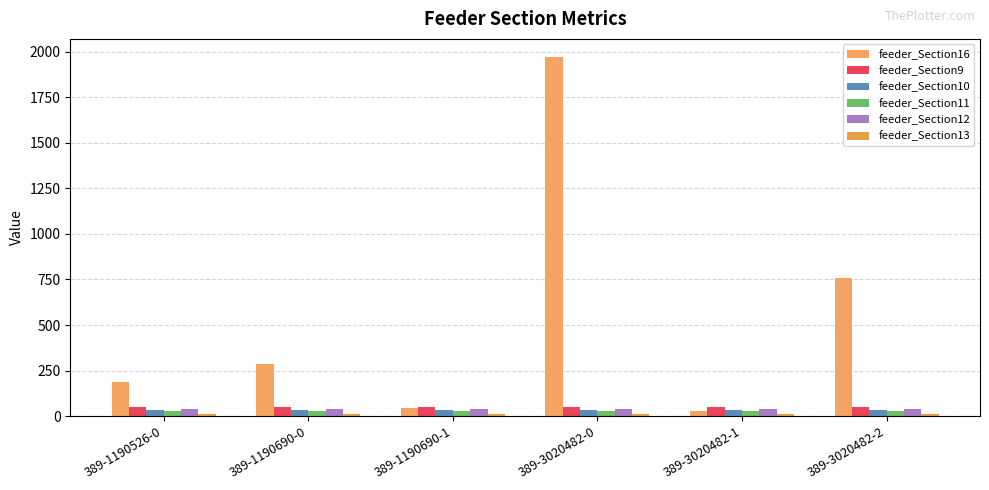

Rank the series at 389-1190690-1 from highest to lowest value.

feeder_Section9, feeder_Section16, feeder_Section12, feeder_Section10, feeder_Section11, feeder_Section13